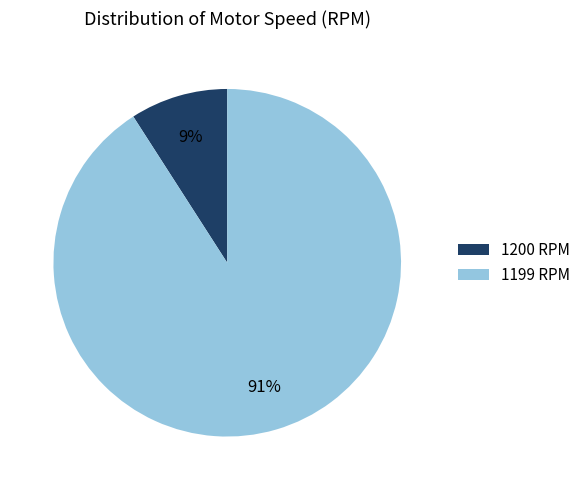

How many slices are in this pie chart?

2